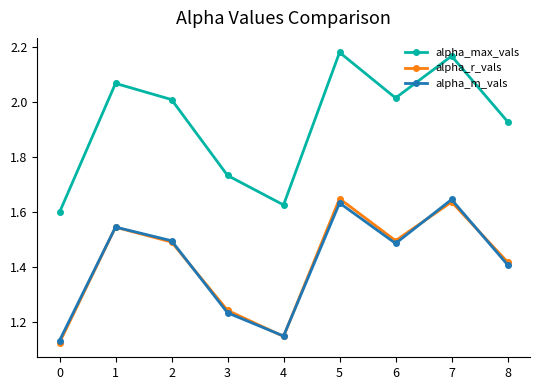

The value of alpha_m_vals at 5 is 1.6. True or false?

True